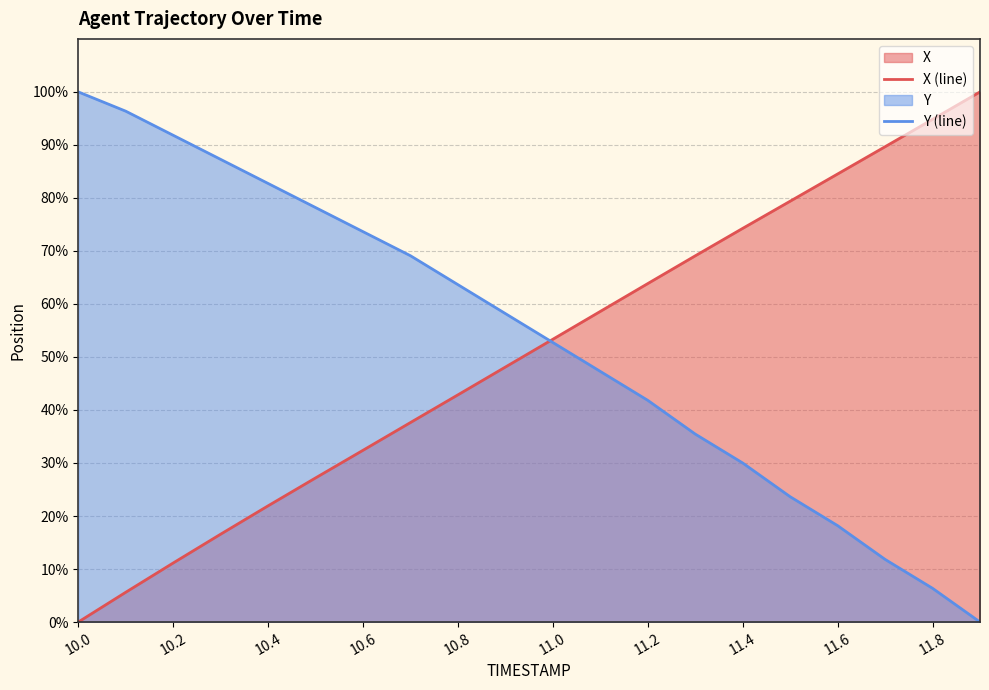

Which series has the widest spread of values?

X (line)